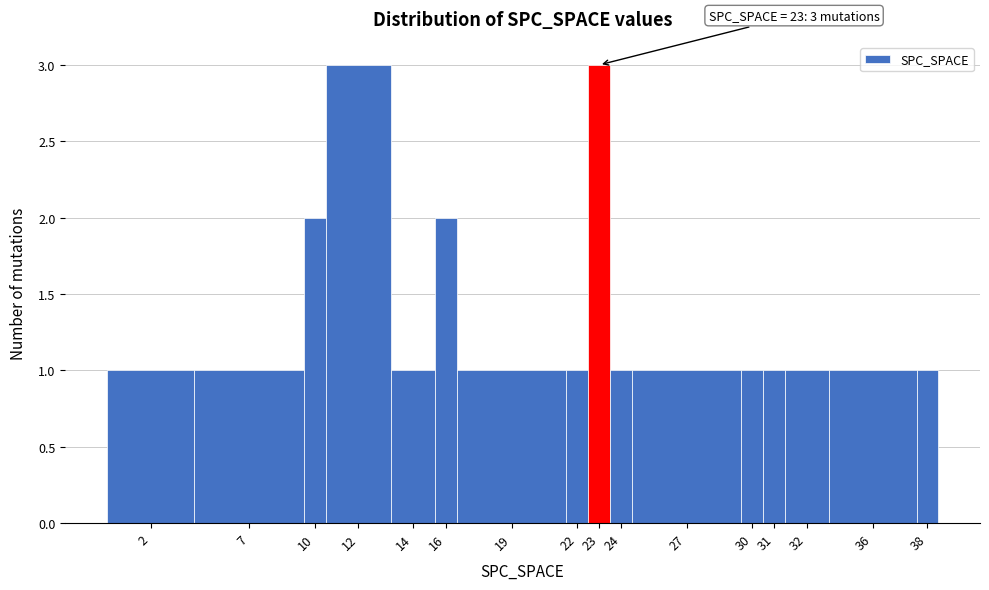

Reading left to right, what are all the values shown in this chart?

2=1	7=1	10=2	12=3	14=1	16=2	19=1	22=1	23=3	24=1	27=1	30=1	31=1	32=1	36=1	38=1